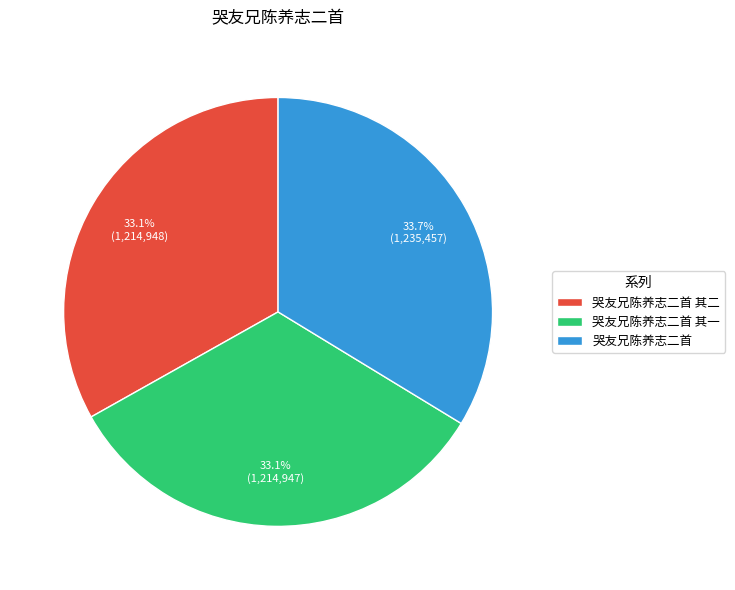

Does 哭友兄陈养志二首 其一 account for over 50% of the chart?

No